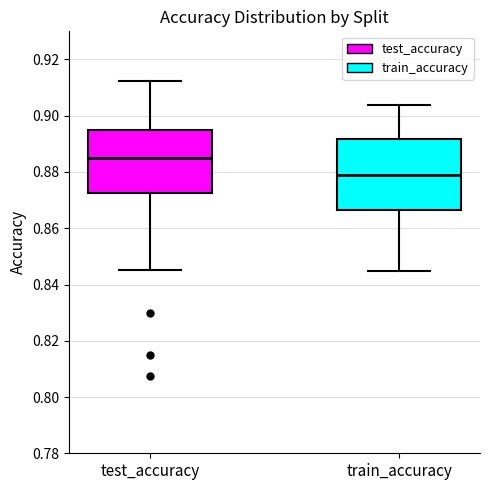

Which box has the lowest median line?

train_accuracy